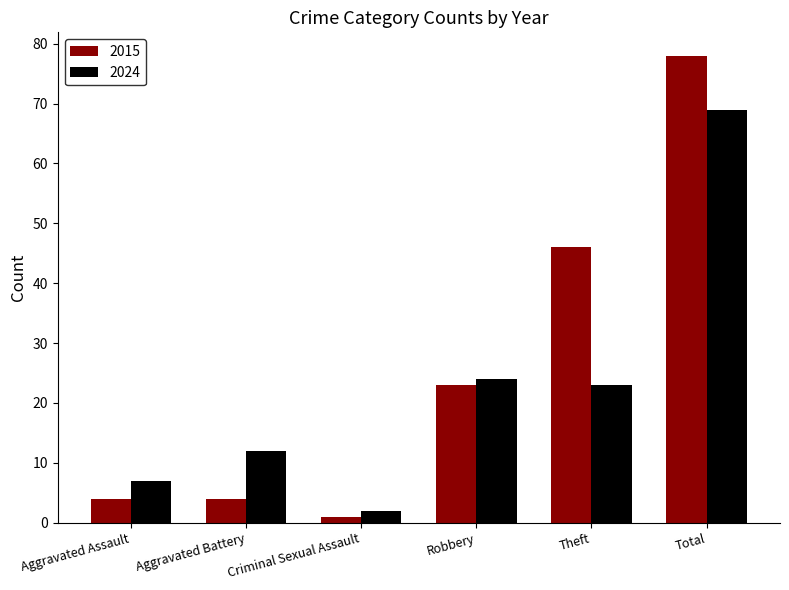

Rank the series by their maximum value, from highest to lowest.

2015, 2024